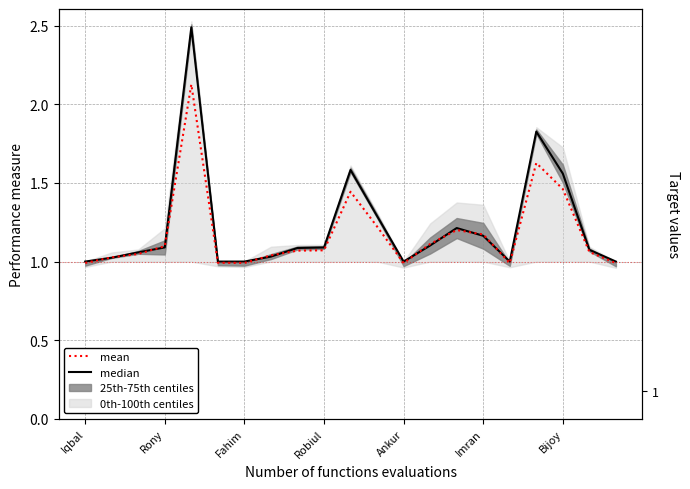

The median series shows 1.1 at 8. True or false?

True